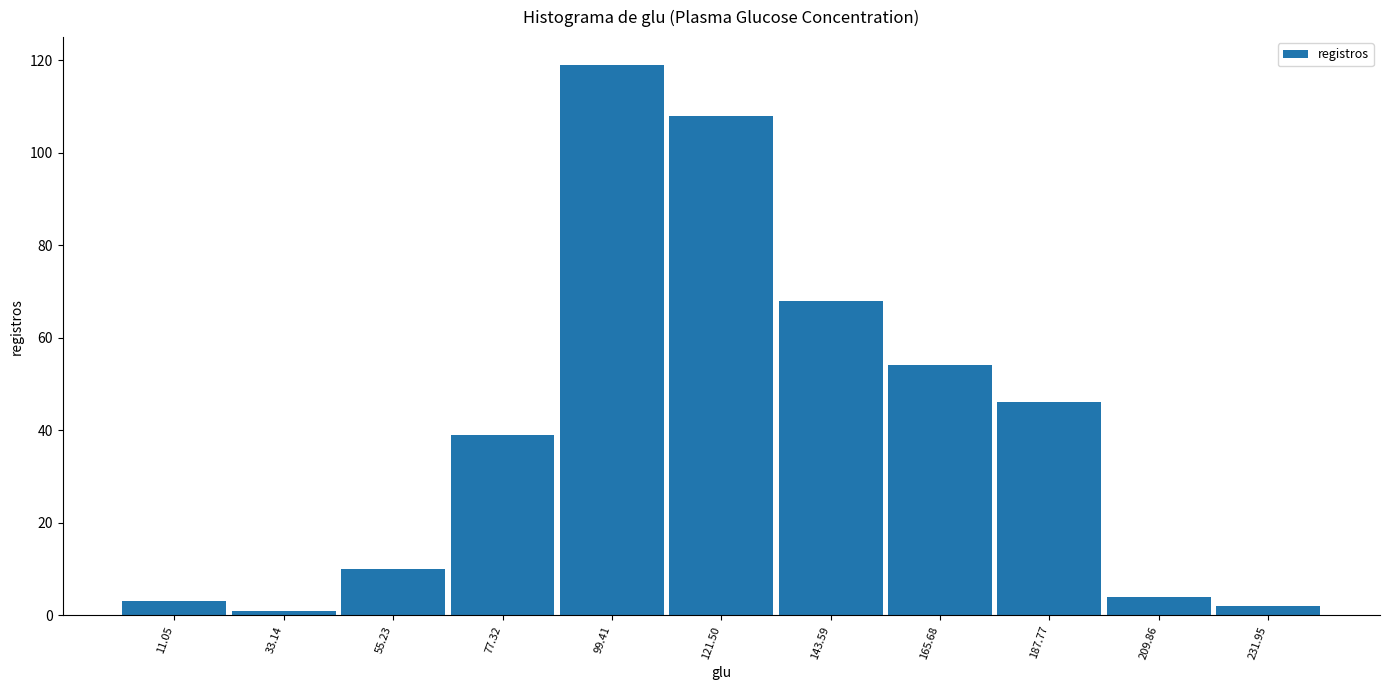

Over which range of the x-axis is the bar tallest?

90 to 110